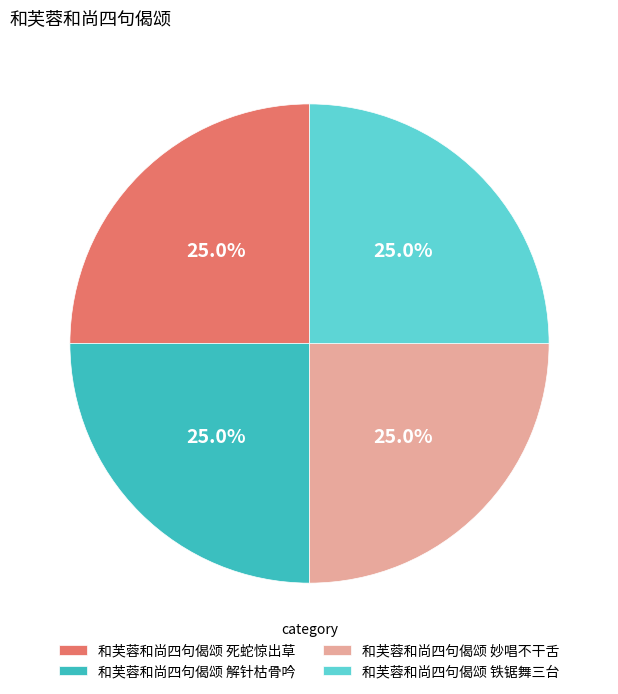

What is the ratio of the value at 和芙蓉和尚四句偈颂 妙唱不干舌 to the value at 和芙蓉和尚四句偈颂 解针枯骨吟?

1.0